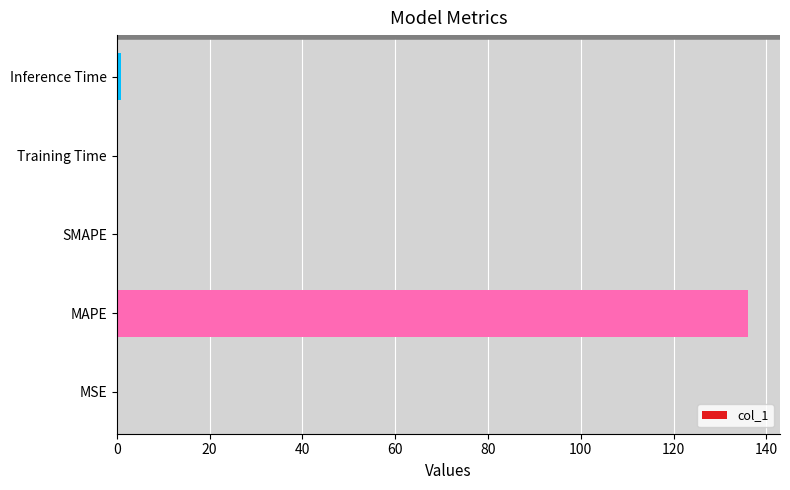

What is the greatest value displayed?

136.1